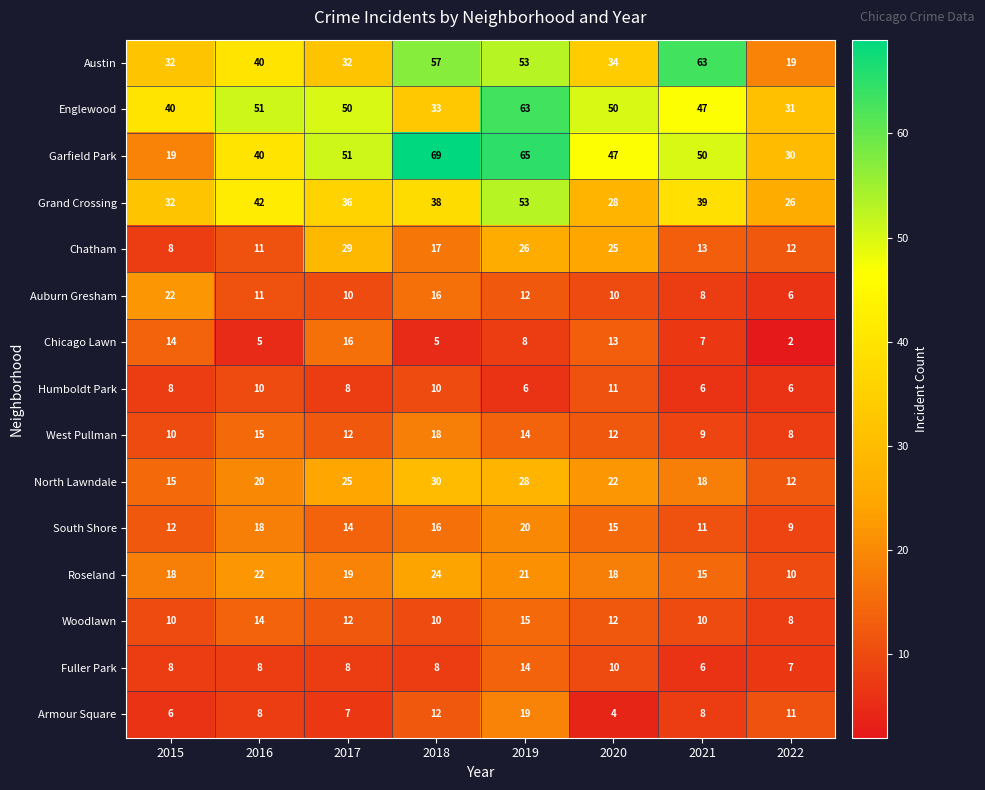

Which series has the largest range (max minus min)?

Garfield Park